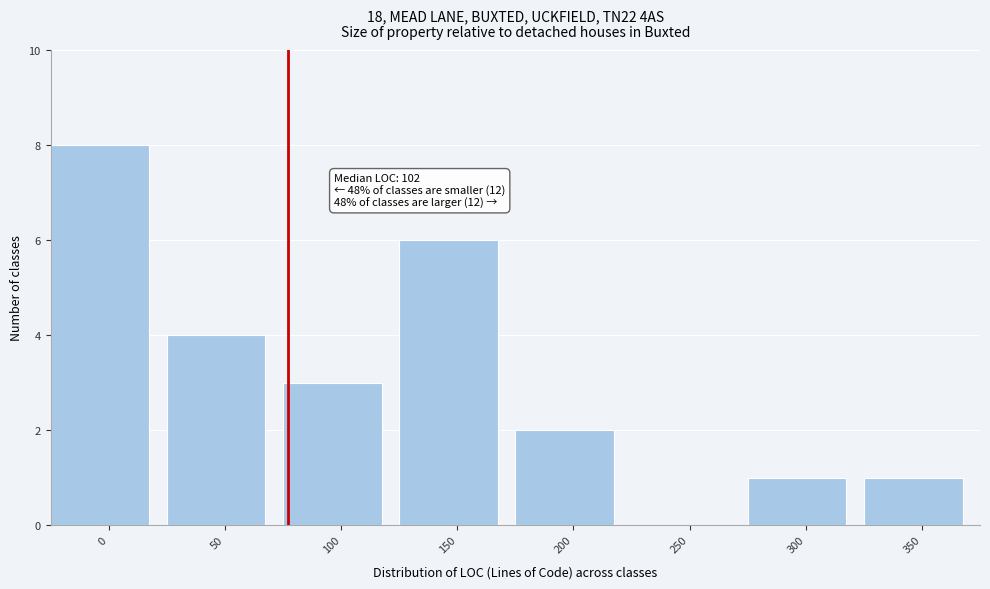

Reading right to left, extract all data points from this chart.

350=1	300=1	250=0	200=2	150=6	100=3	50=4	0=8